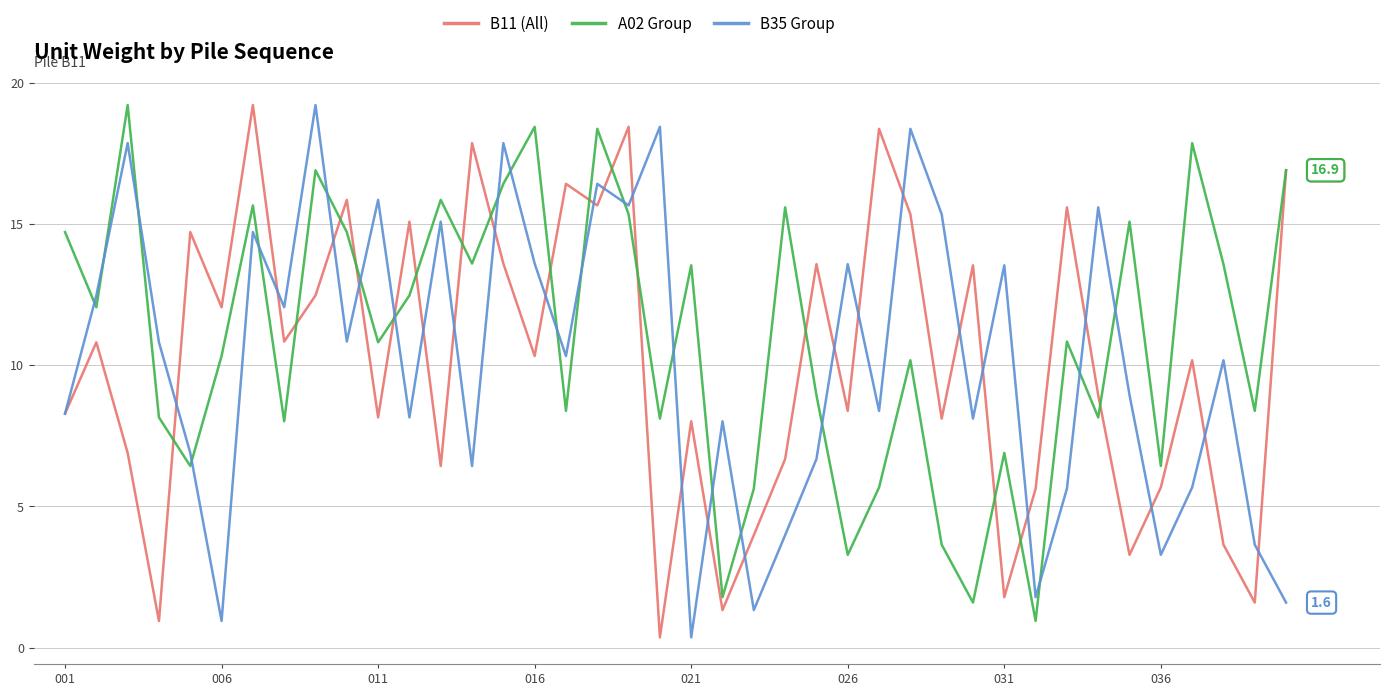

True or false: B35 Group and A02 Group cross at least once.

True